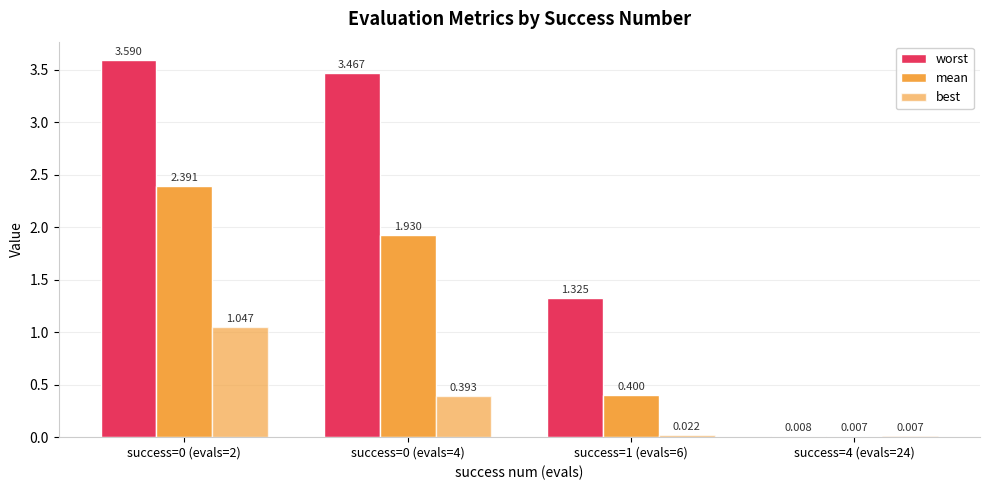

Are the bars horizontal?

No